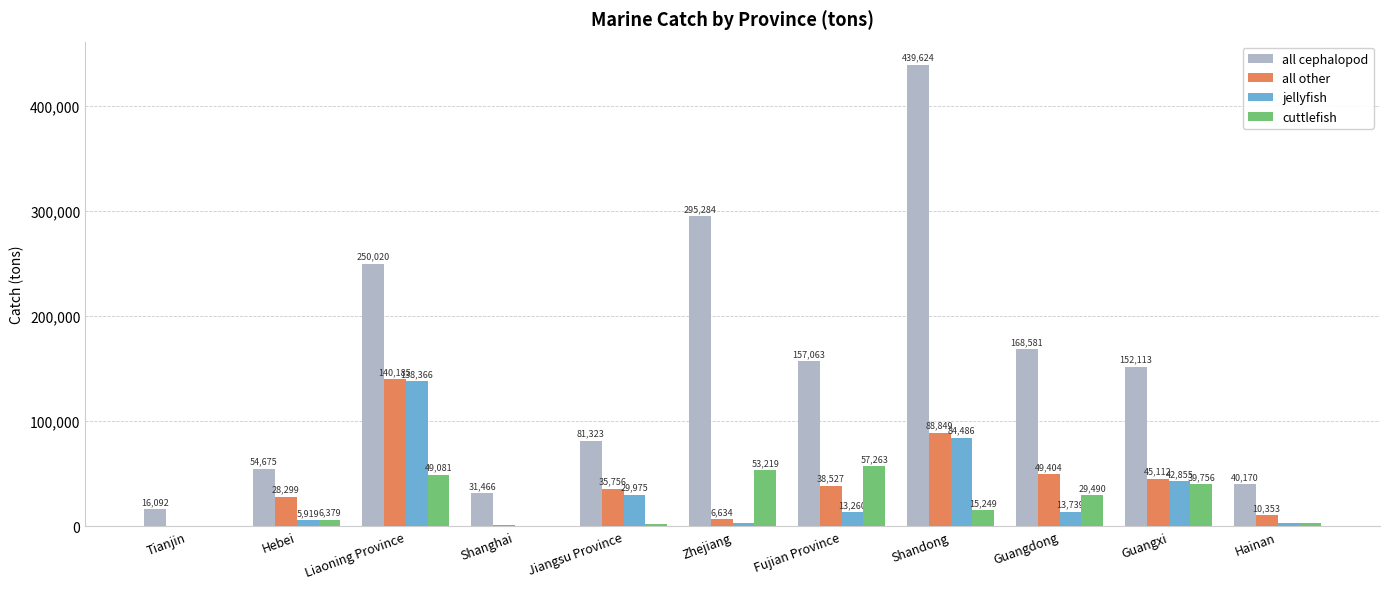

Is it true that all other equals 230 at Tianjin?

True